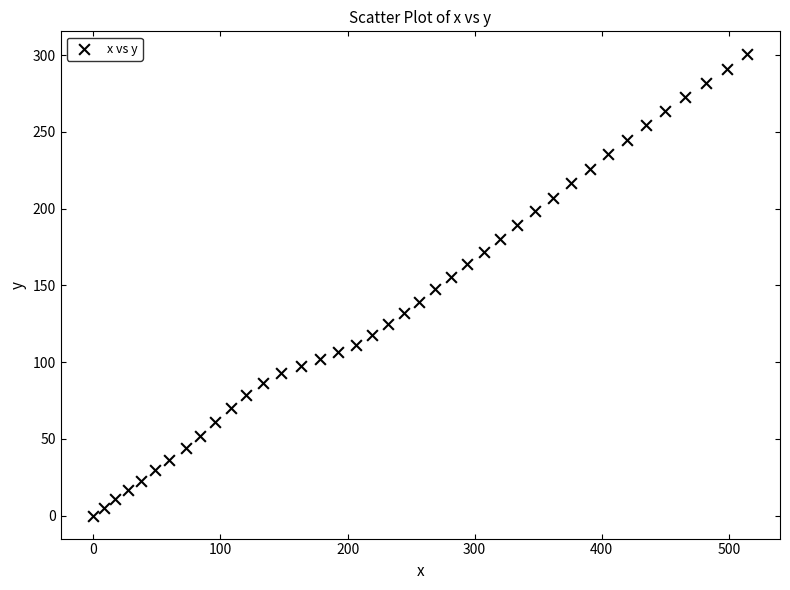

What is the range of Y values (max minus min)?

300.5